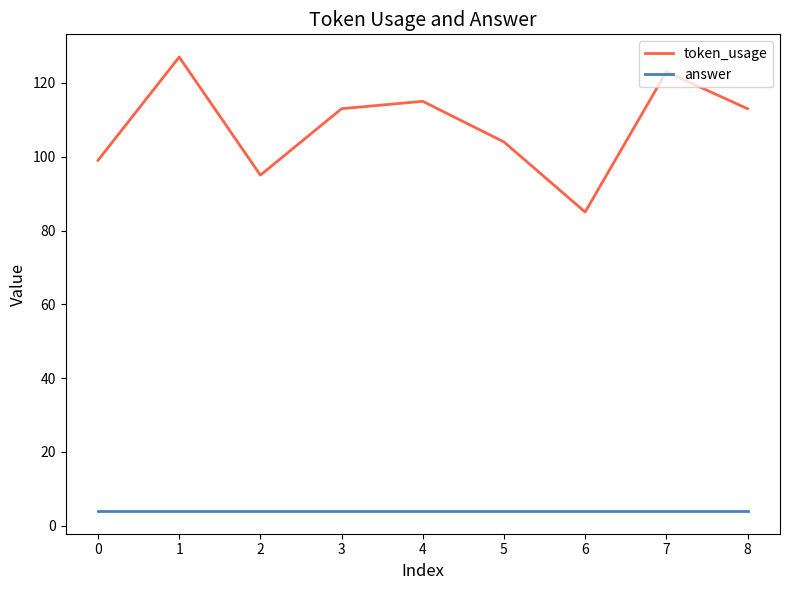

Is the value of token_usage at 5 greater than the value of answer at 3?

Yes